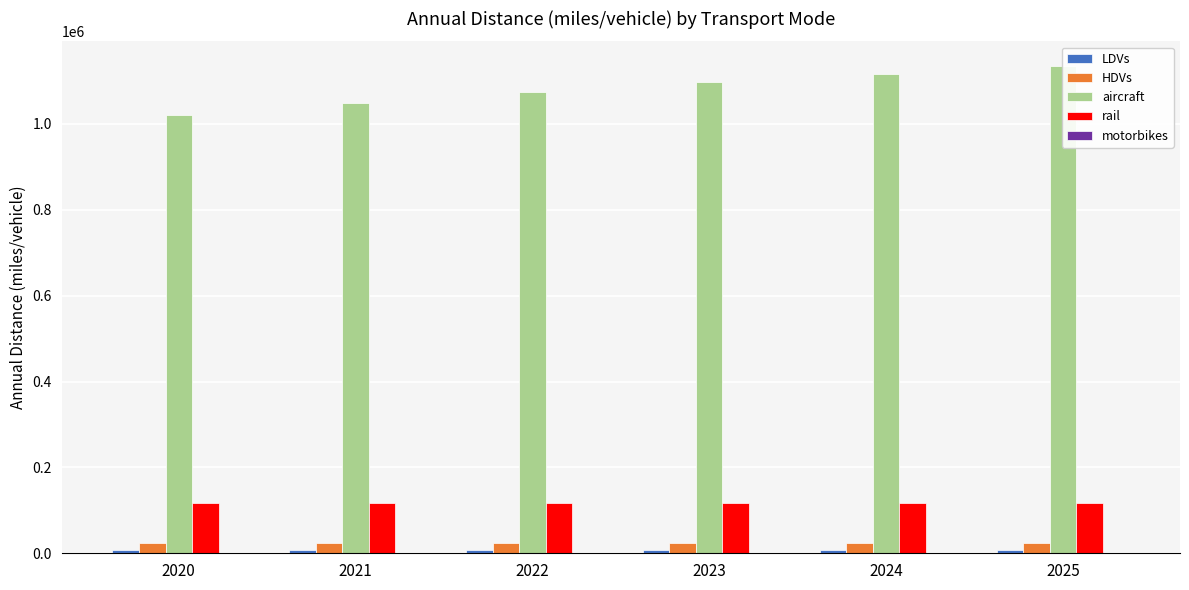

Which category has the highest value in the HDVs series?

2020